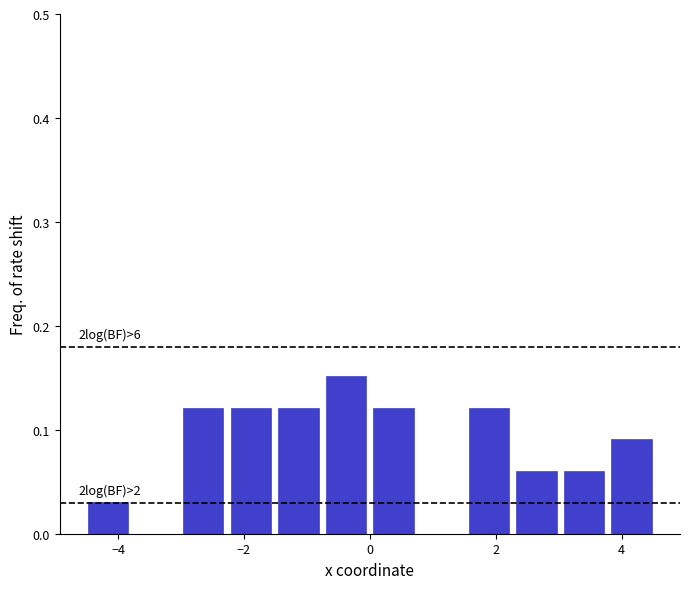

Read against the x-axis, roughly where is the centre of the tallest bar?

-0.4